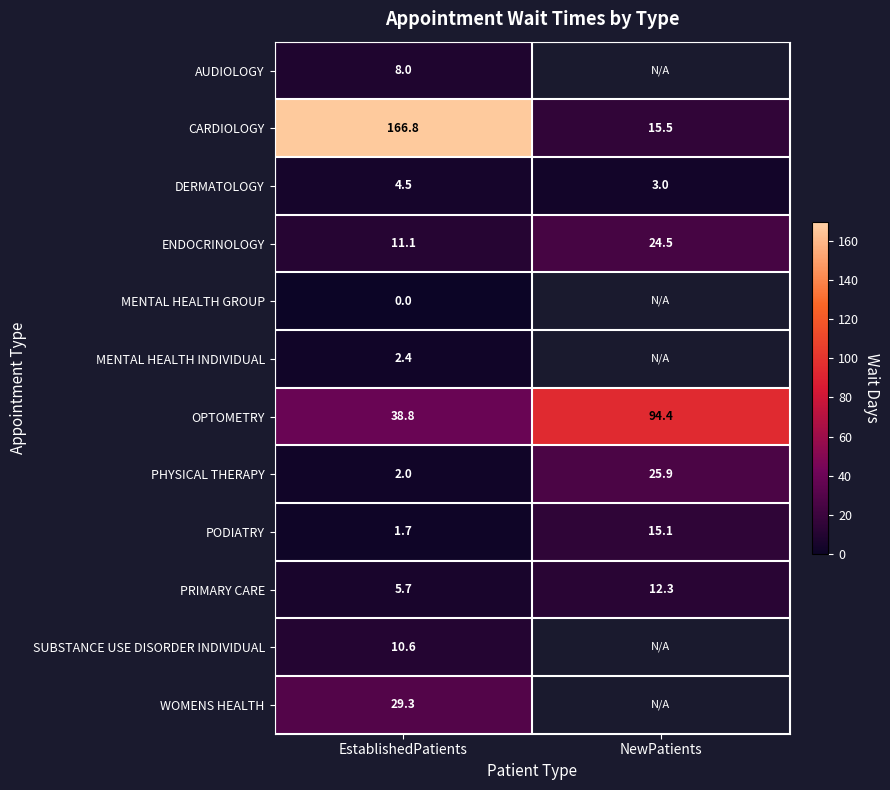

Is the value of DERMATOLOGY at EstablishedPatients greater than the value of PODIATRY at EstablishedPatients?

Yes